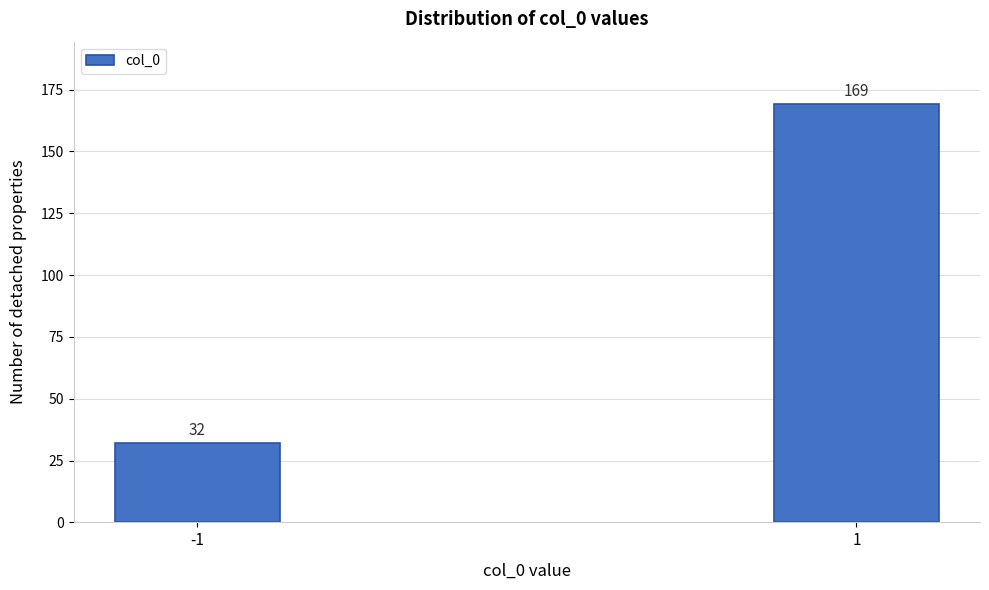

Reading left to right, transcribe all the data shown in this chart.

-1=32	1=169